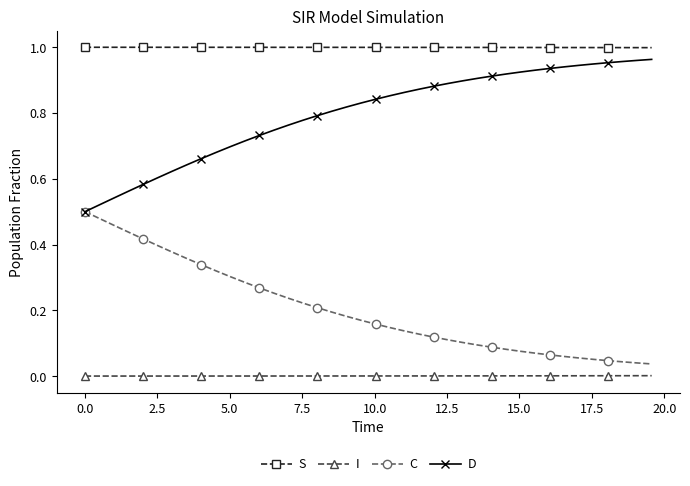

True or false: D and I cross at least once.

False